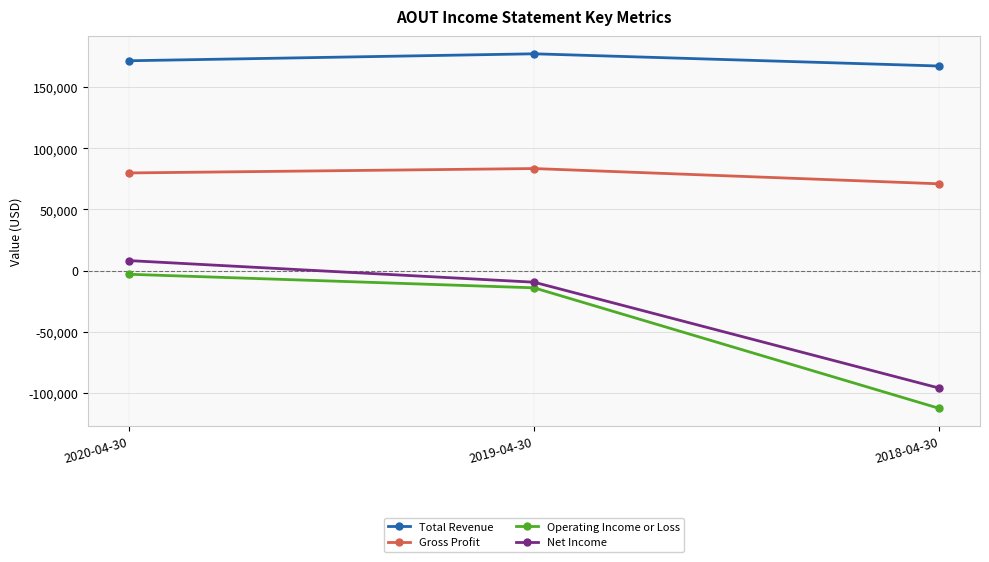

Reading right to left, transcribe all the data shown in this chart.

Total Revenue: 167400	177400	171700
Gross Profit: 71000	83500	79900
Operating Income or Loss: -112800	-14100	-3000
Net Income: -96200	-9500	8200